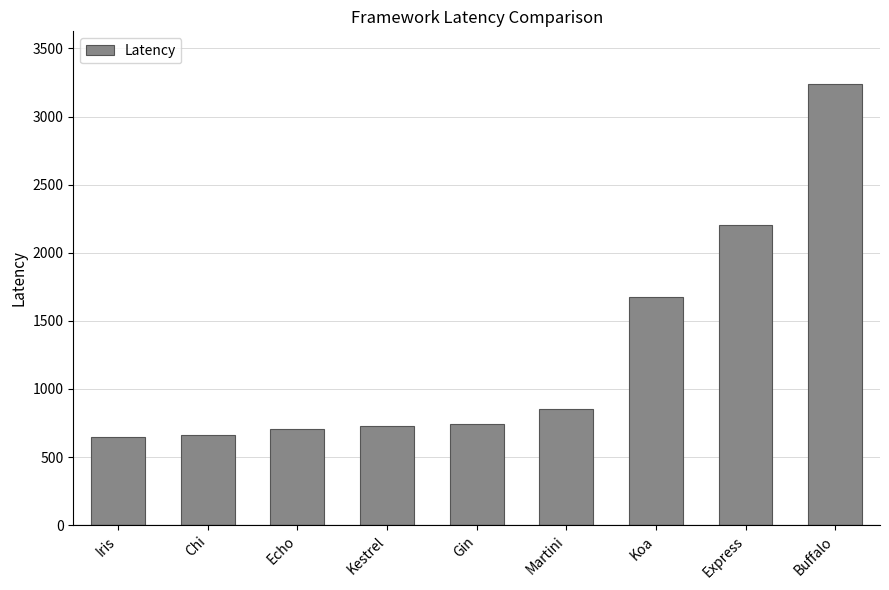

True or false: the data shows 467.5 at Martini.

False